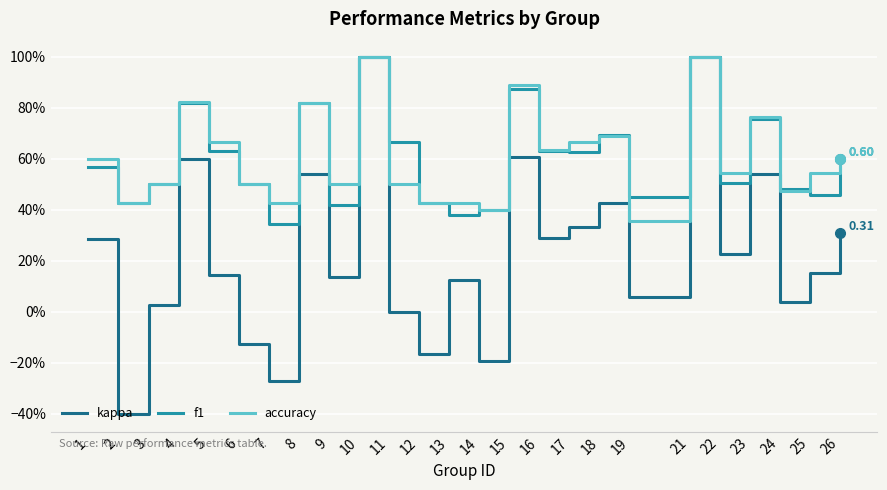

The value of f1 at 1 is 0.9. True or false?

False